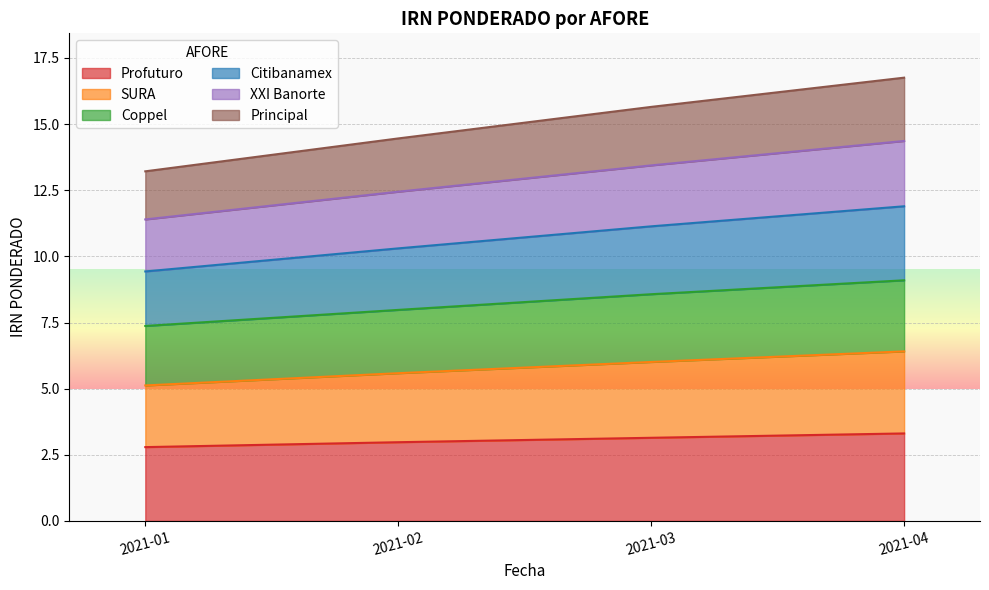

What is the total value across all series at 2021-04?

16.8